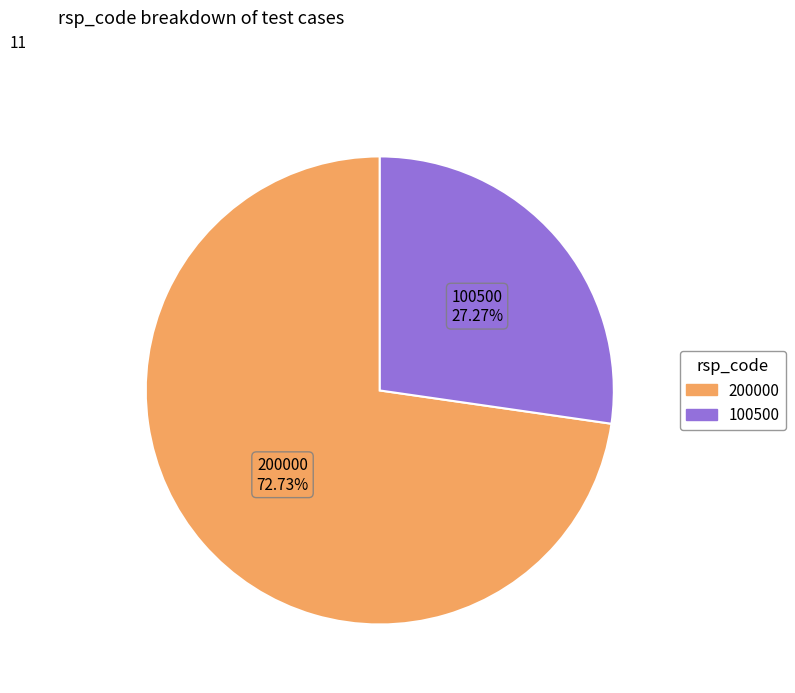

Is there any slice that represents more than half of the pie?

Yes